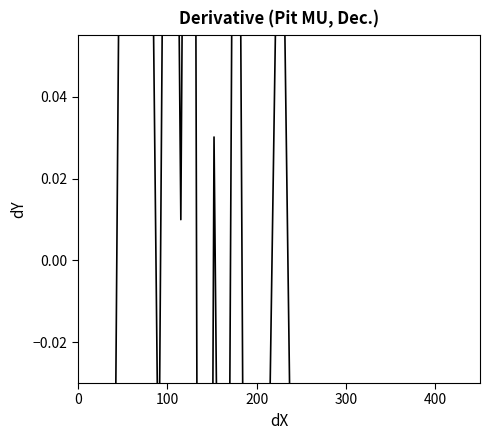

The value at 100 is -0.3. True or false?

True